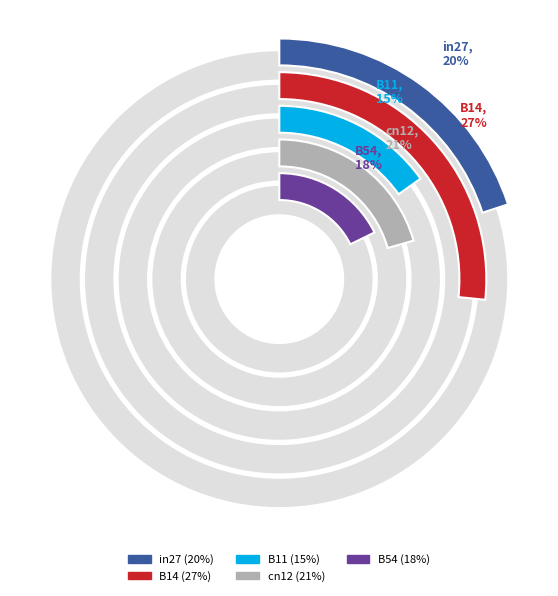

Combined, do B14 and cn12 account for over 50%?

No